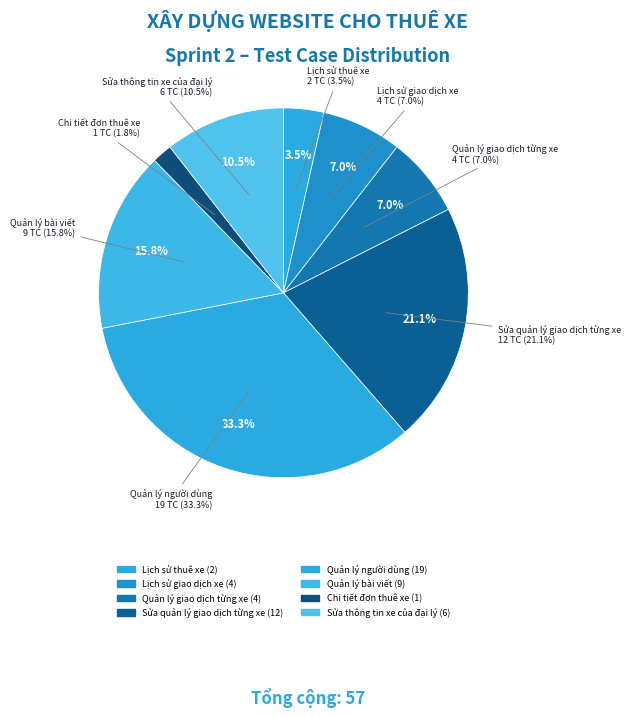

What is the change in value from Lịch sử giao dịch xe to Quản lý bài viết?

+5